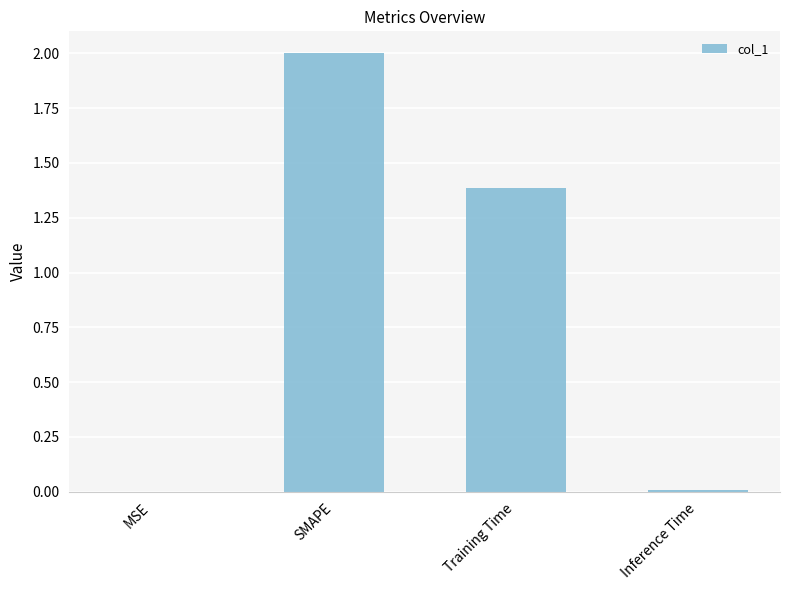

Read the value at Training Time.

1.4